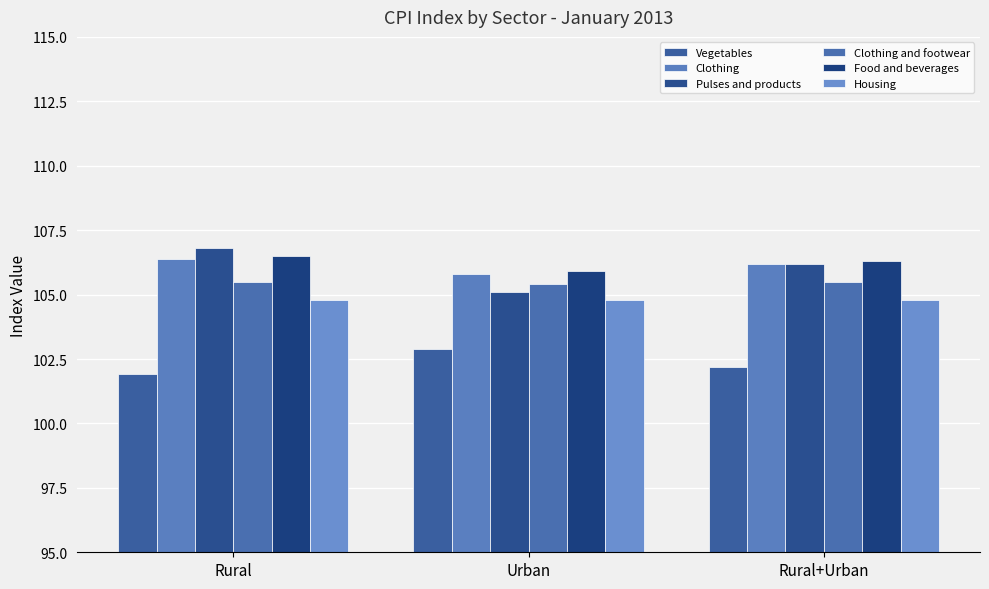

How many values in the Clothing series are below 106?

1